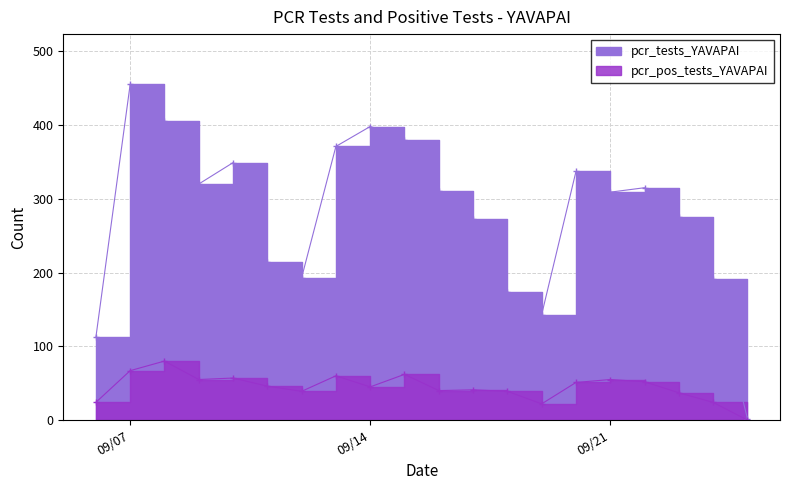

Rank the series at 2021-09-10 from highest to lowest value.

pcr_tests_YAVAPAI, pcr_pos_tests_YAVAPAI